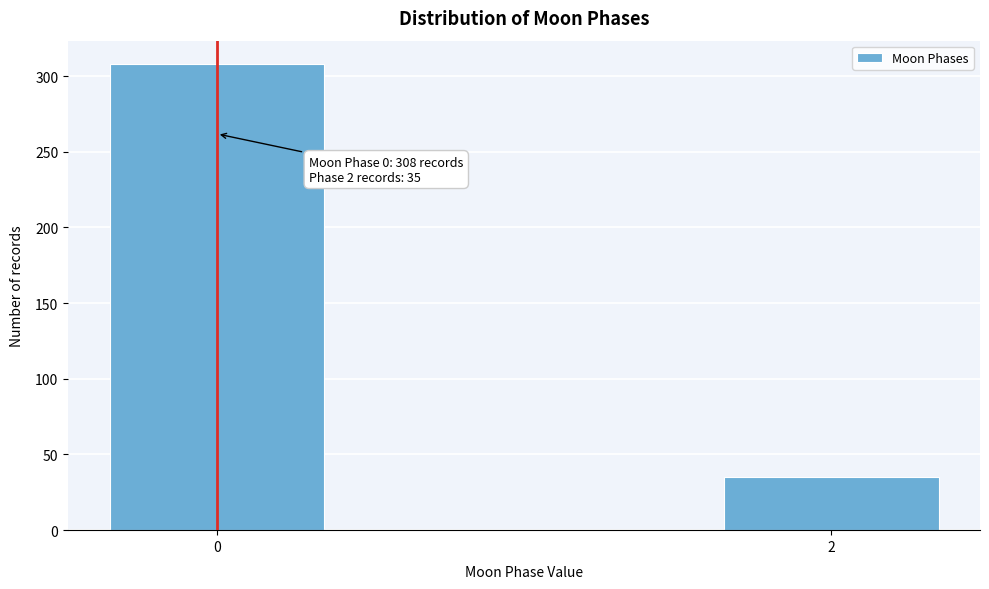

Reading left to right, transcribe all the data shown in this chart.

308	35